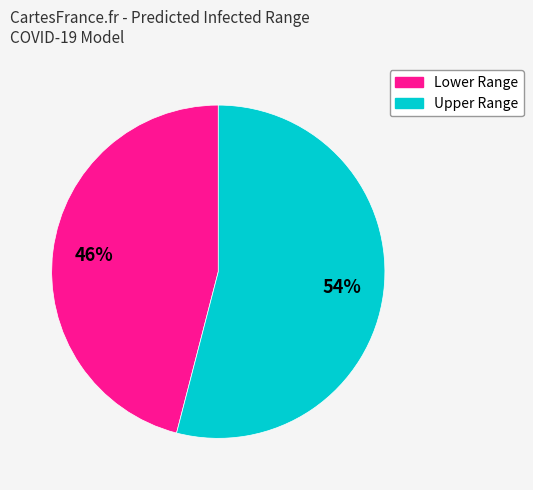

To the nearest percent, what is the average slice percentage?

50%